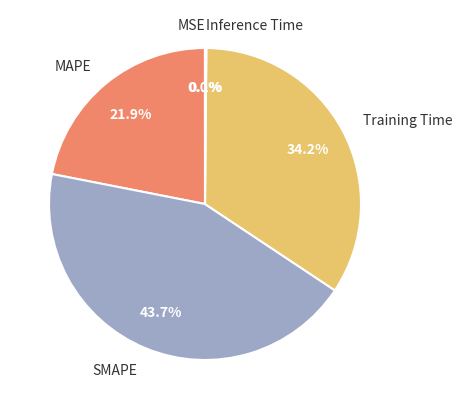

Is there any slice that represents more than half of the pie?

No